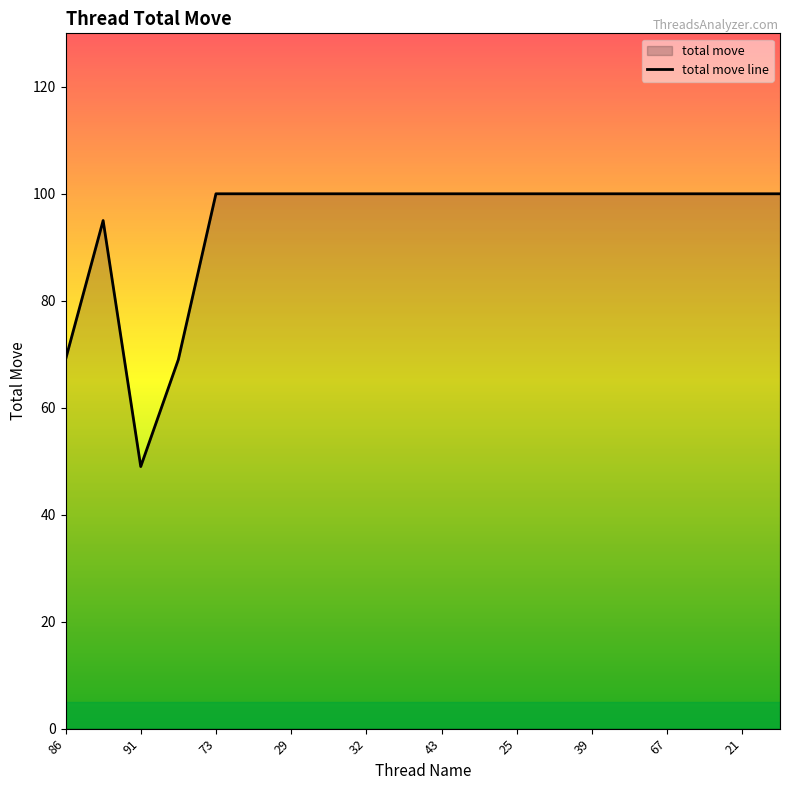

Where is the first local minimum?

91